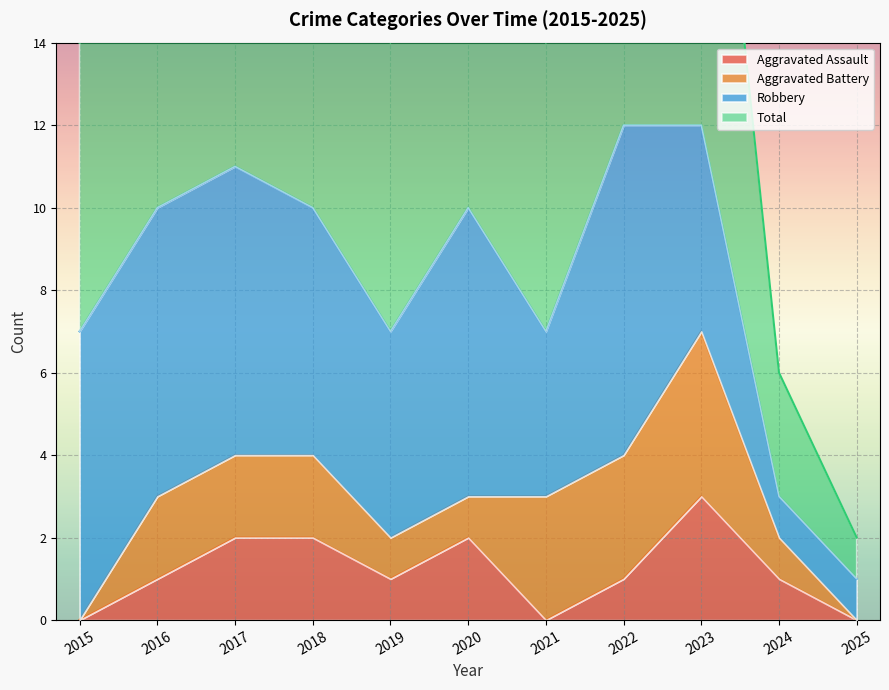

What is the difference between the second highest and second lowest values in the Aggravated Assault series?

2